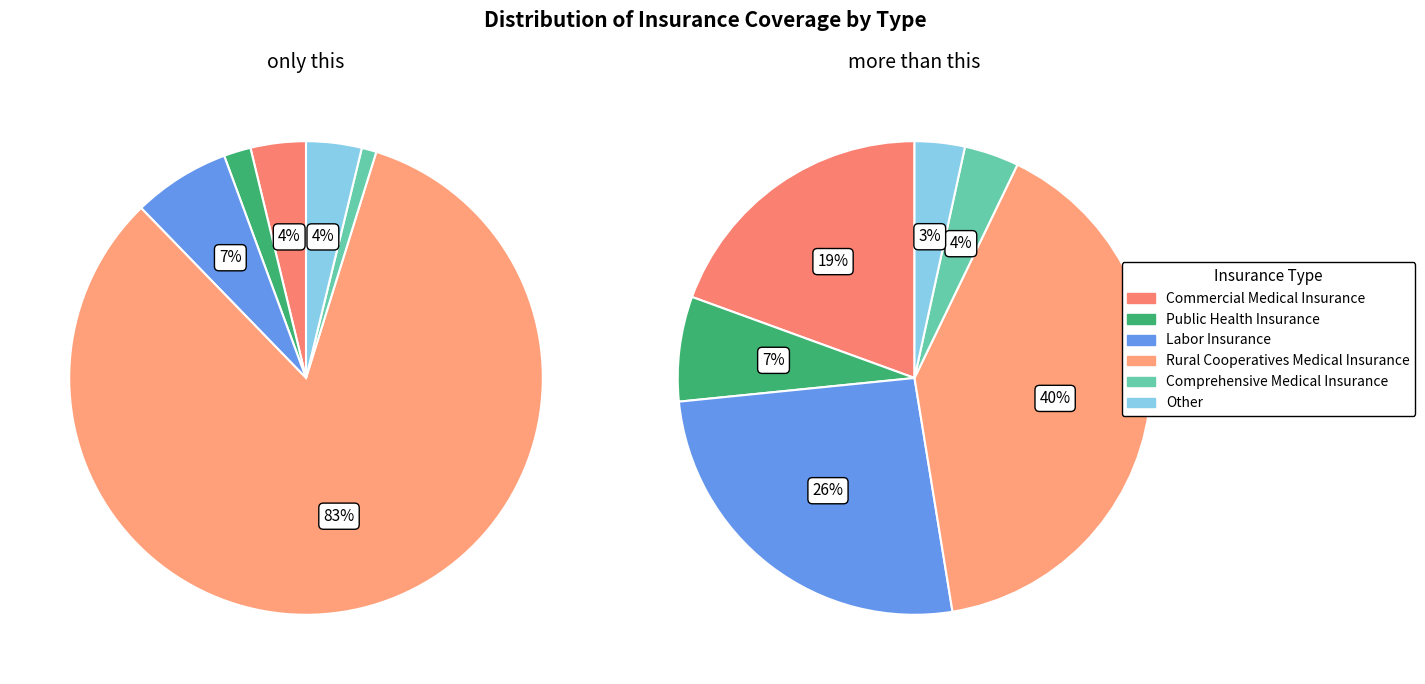

What percentage do Public Health Insurance and Comprehensive Medical Insurance together represent?

2.9%